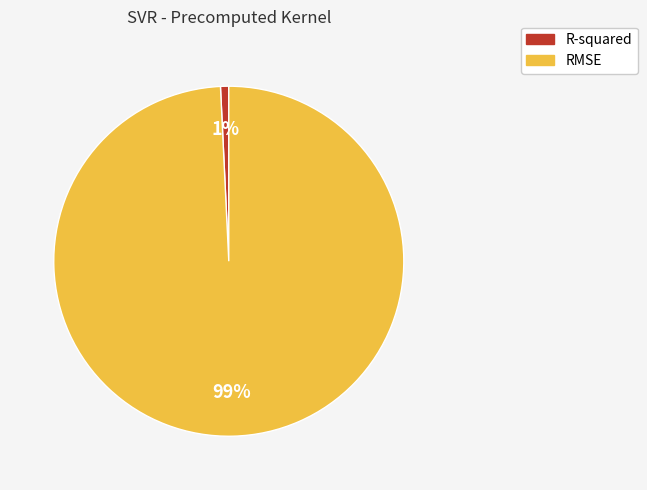

To the nearest percent, what is the difference between the R-squared and RMSE slice percentages?

98%